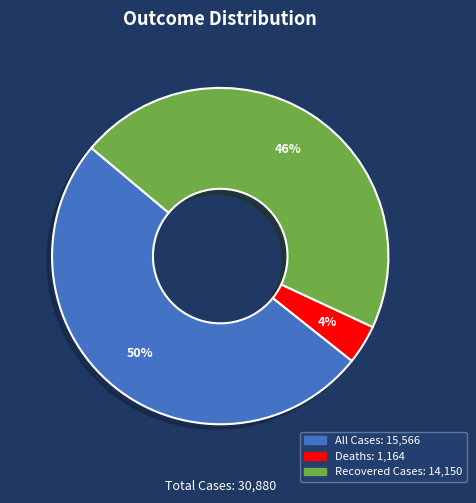

To the nearest percent, what is the average slice percentage?

33%